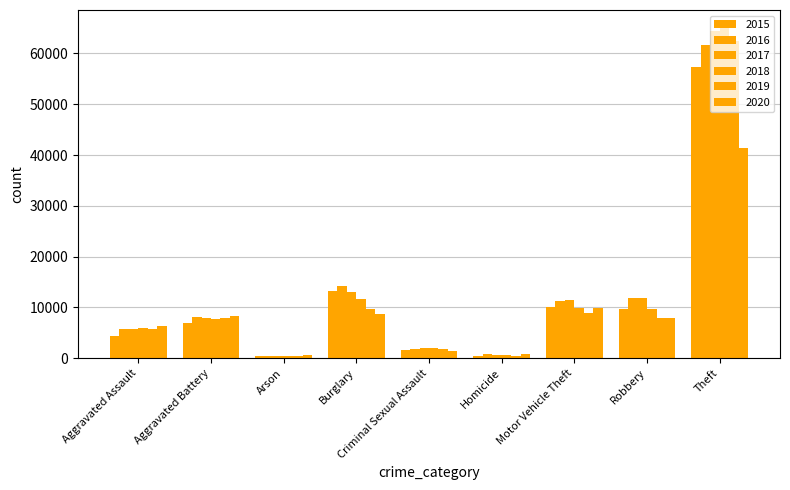

What is the greatest value displayed?

65290